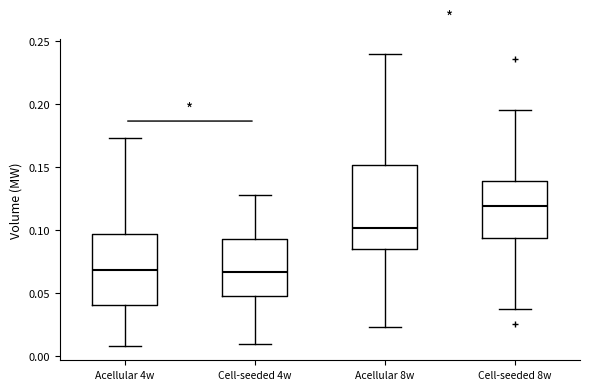

Where does the median line of the box for Cell-seeded 8w sit on the y-axis? The values are not printed on the chart, so give them approximately, as read against the axis.

0.120